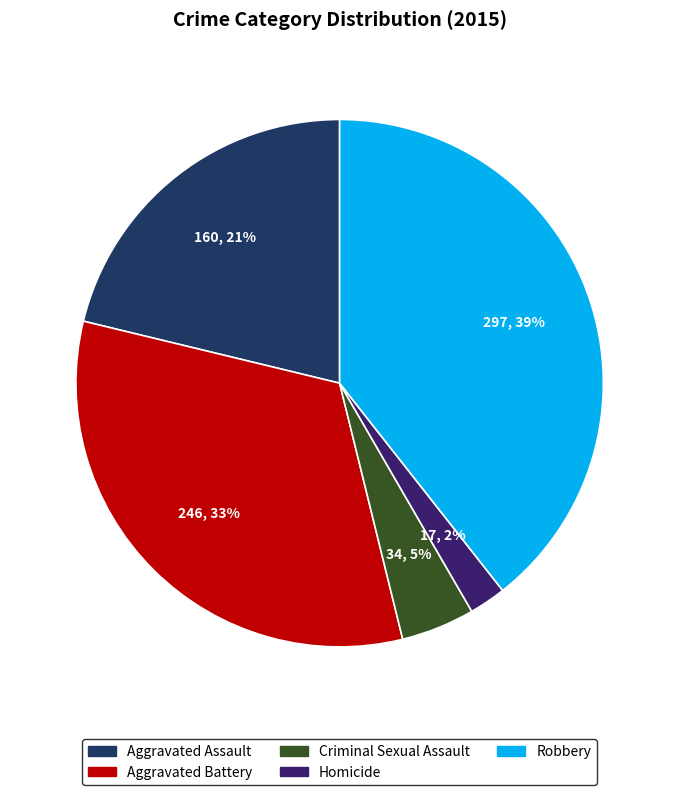

To the nearest percent, what portion does Aggravated Battery represent?

33%